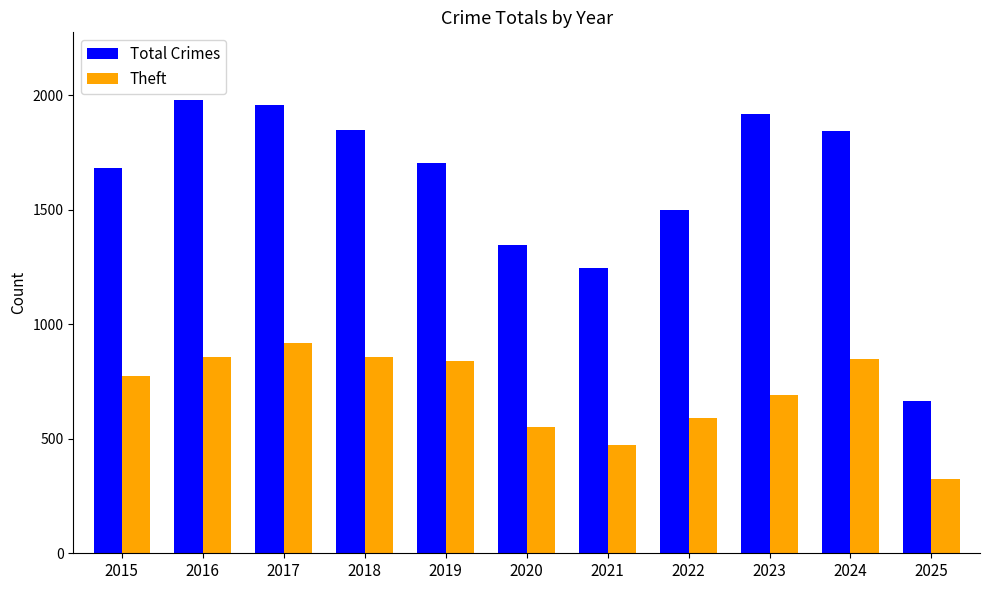

The Theft series shows 689 at 2023. True or false?

True